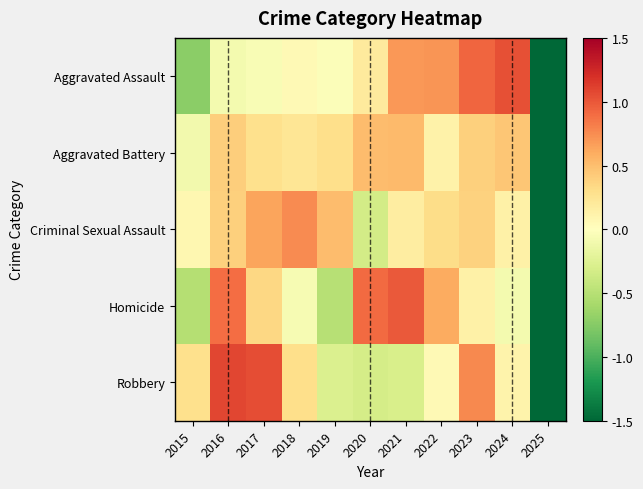

List the series in order of their peak value, lowest first.

Aggravated Battery, Criminal Sexual Assault, Homicide, Aggravated Assault, Robbery